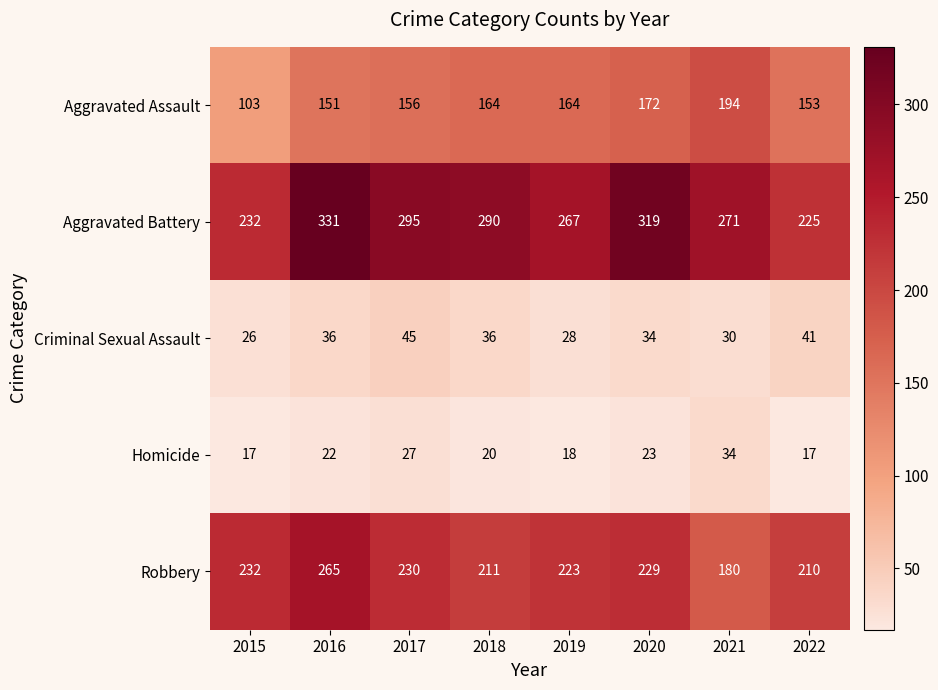

Which label corresponds to the largest value in the chart?

2016